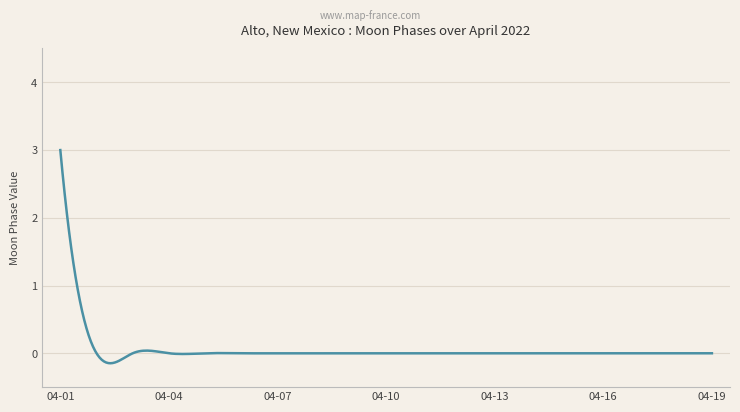

What is the difference between the maximum and minimum values?

3.1